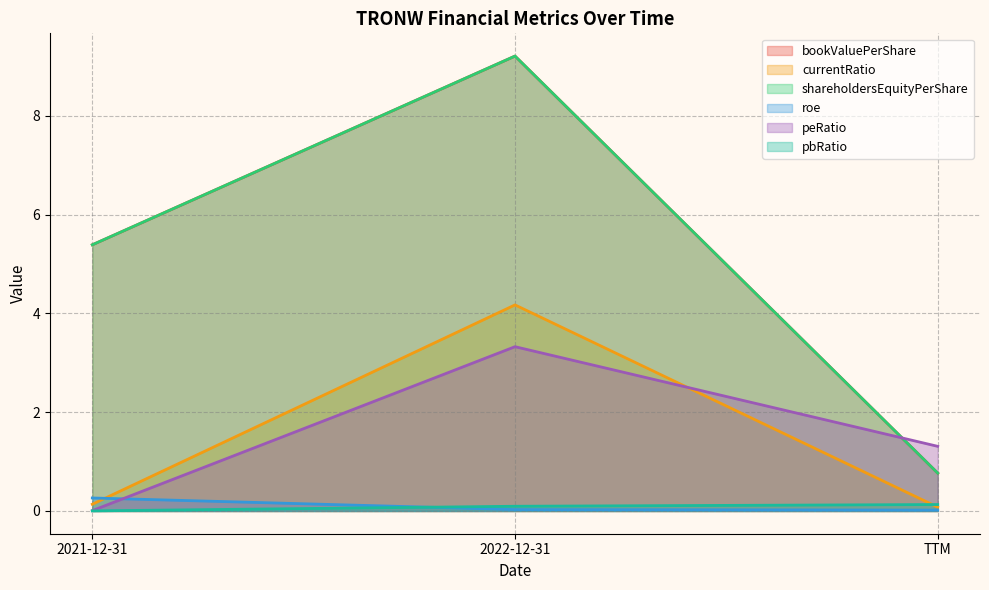

Reading left to right, transcribe all the data shown in this chart.

bookValuePerShare: 5.4	9.2	0.8
currentRatio: 0.1	4.2	0.1
shareholdersEquityPerShare: 5.4	9.2	0.8
roe: 0.3	0.0	0.0
peRatio: 0.0	3.3	1.3
pbRatio: 0.0	0.1	0.1